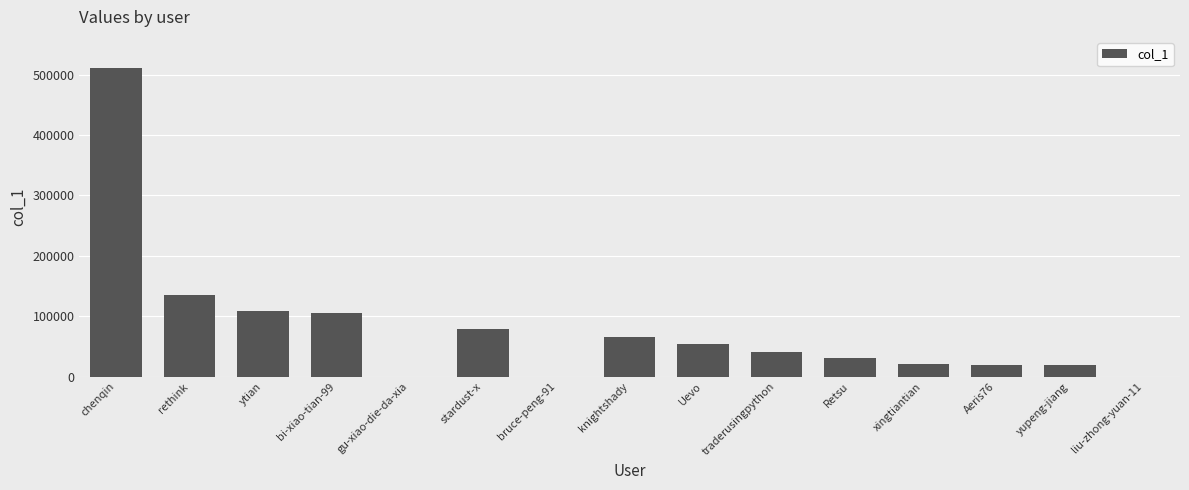

Which category has the highest value across all series?

chenqin